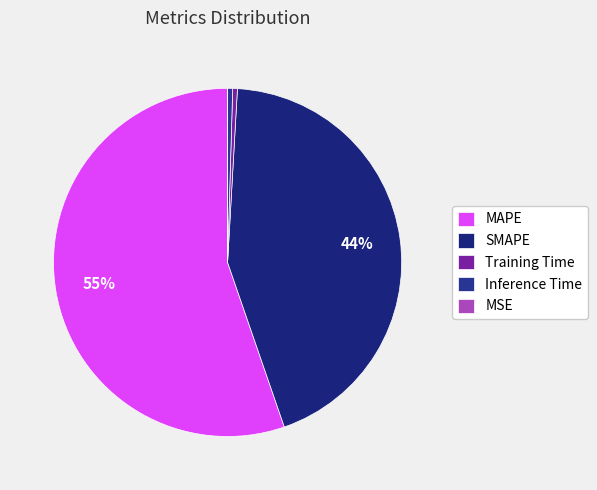

Rank the categories by value from highest to lowest.

MAPE, SMAPE, Inference Time, Training Time, MSE